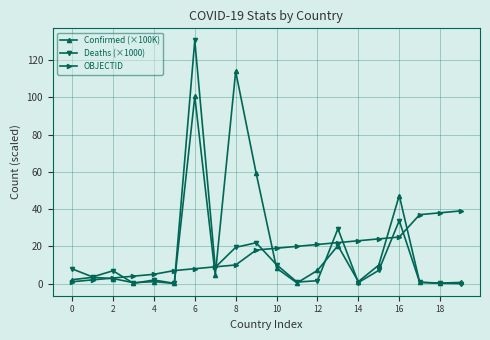

What is the value of the Confirmed (×100K) point at the 7th from the left?

100.4